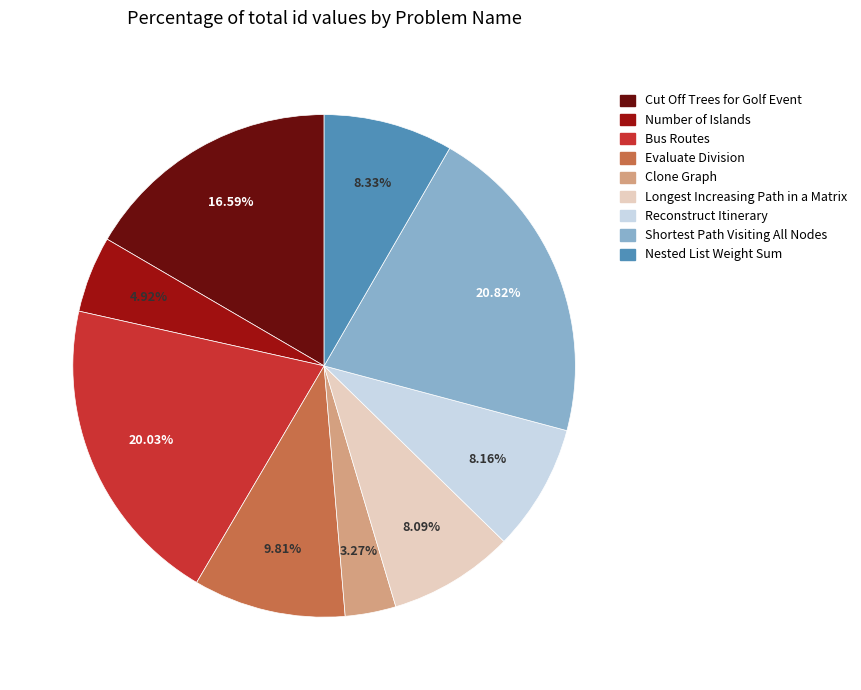

Does Clone Graph represent more than half of the total?

No